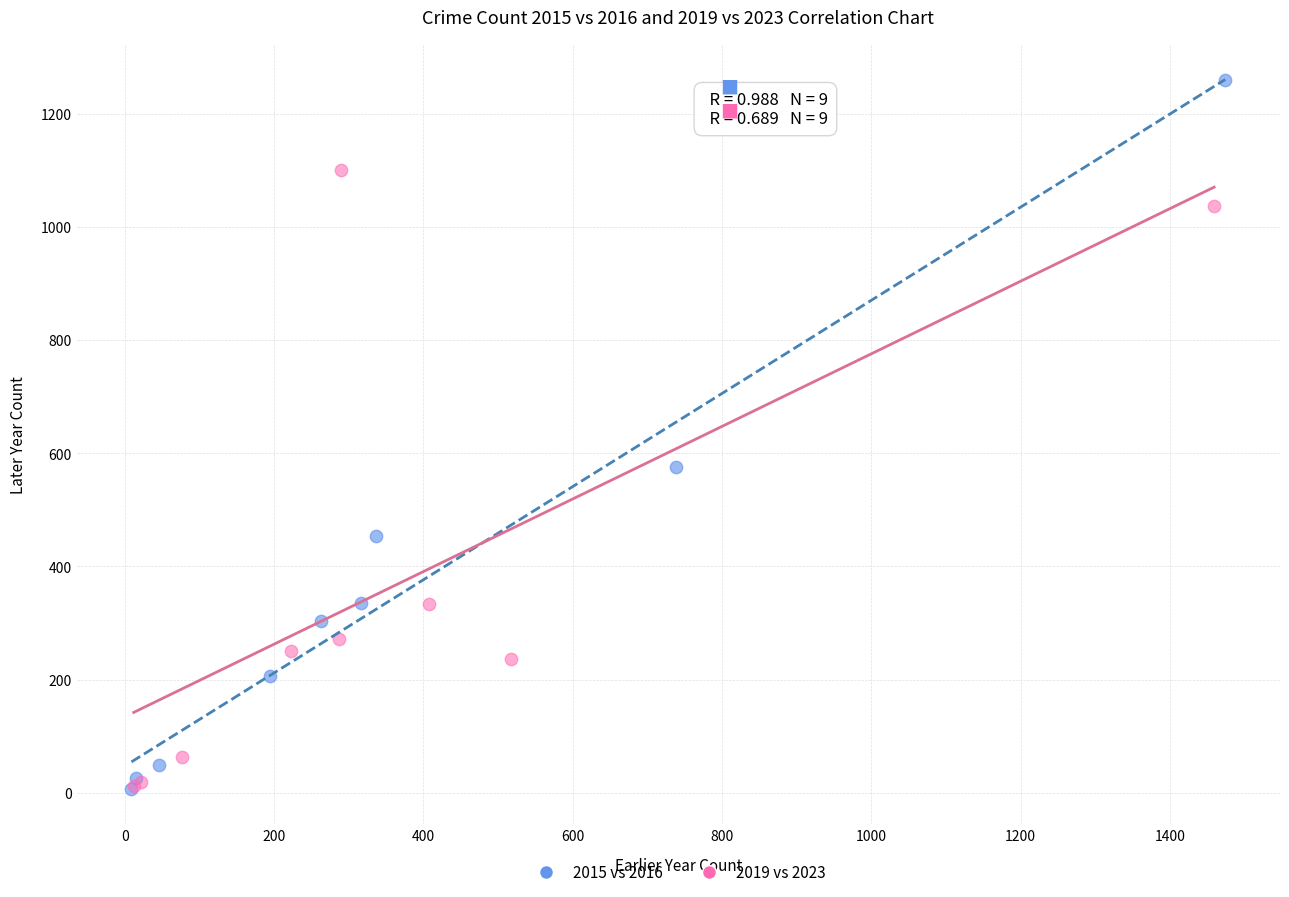

Which series contains the highest Y value?

2015 vs 2016